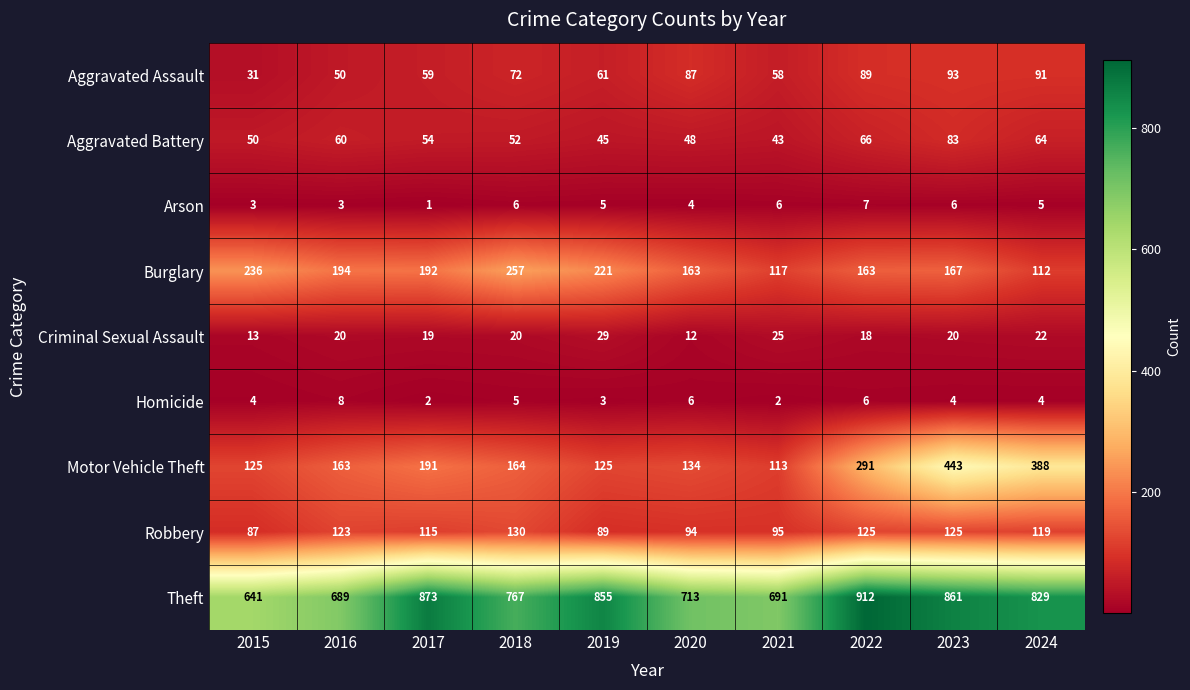

What is the maximum value shown in the chart?

912